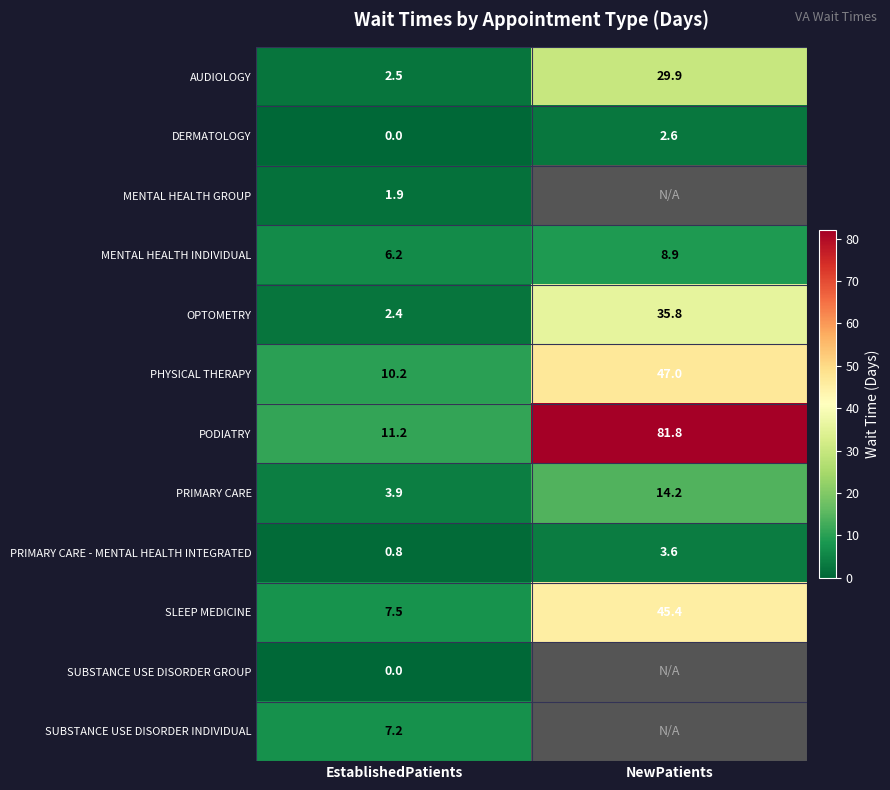

How many categories are shown in the chart?

2